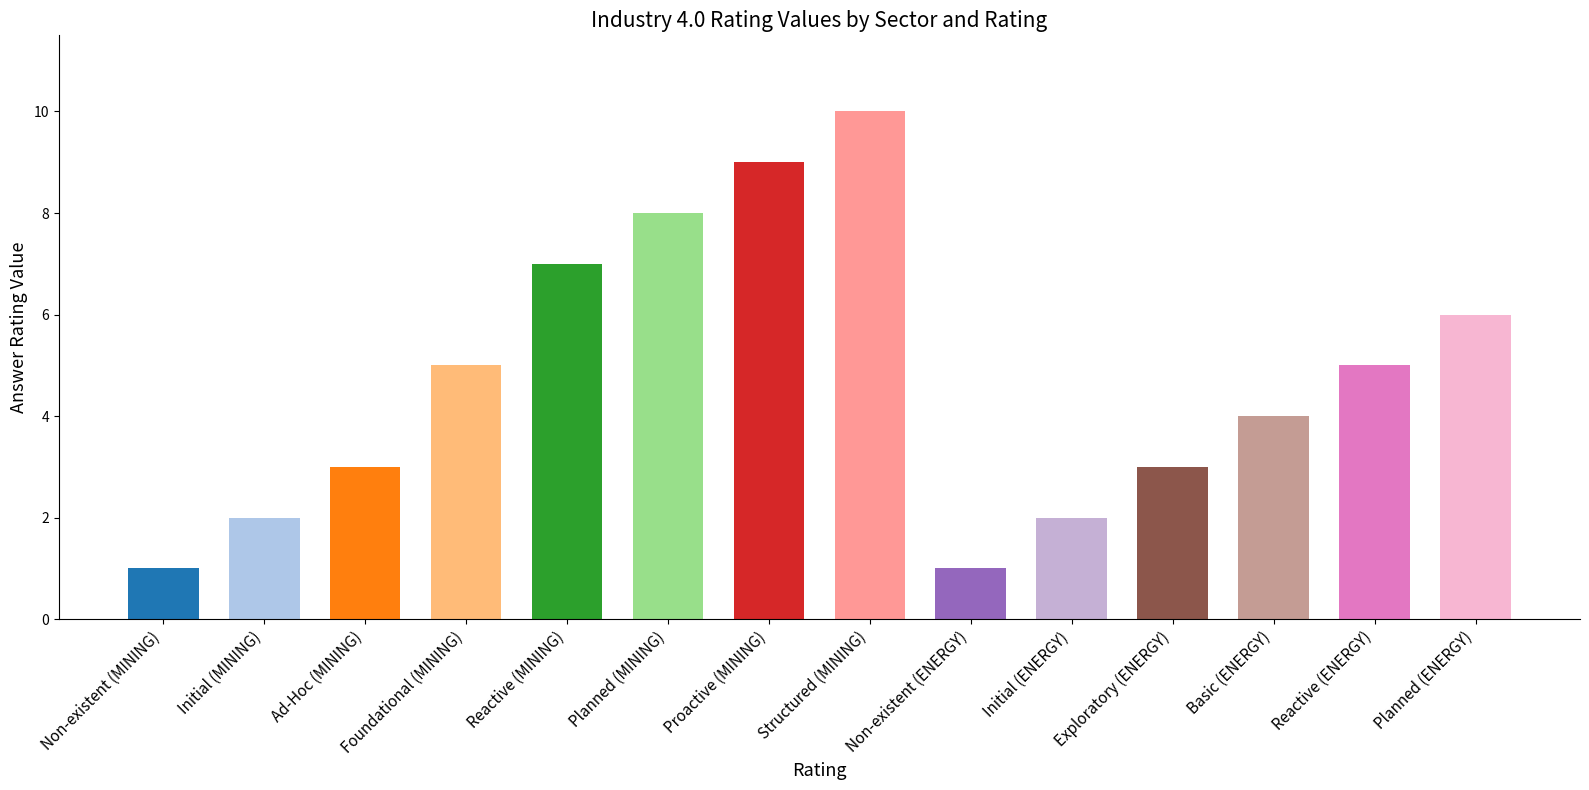

The value at Foundational (MINING) is 5. True or false?

True